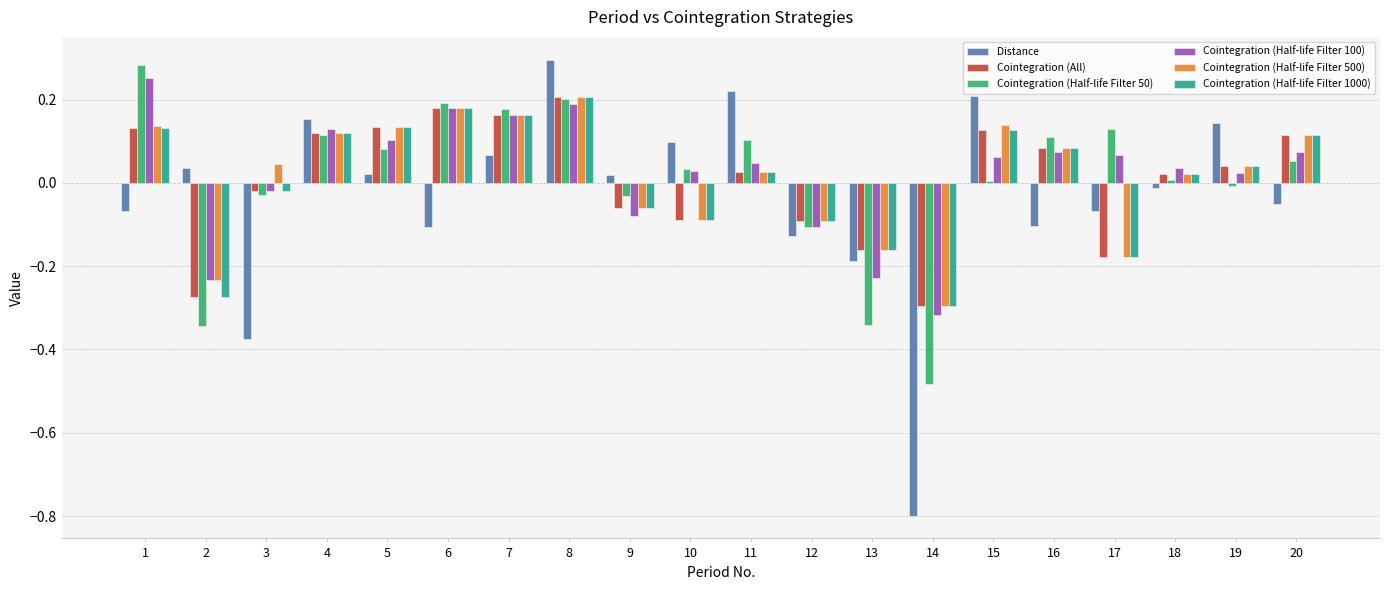

How many positive values does the Cointegration (All) series have?

12